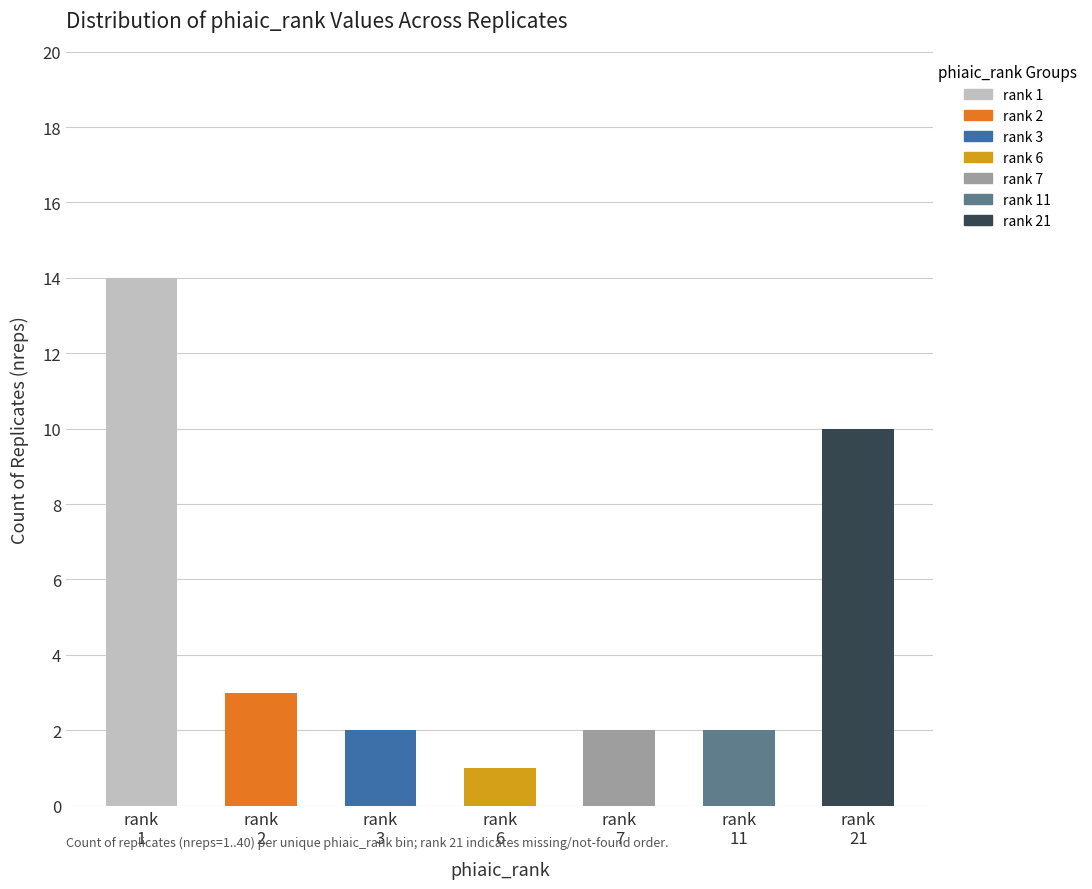

Where does the data first go above 2?

rank_1